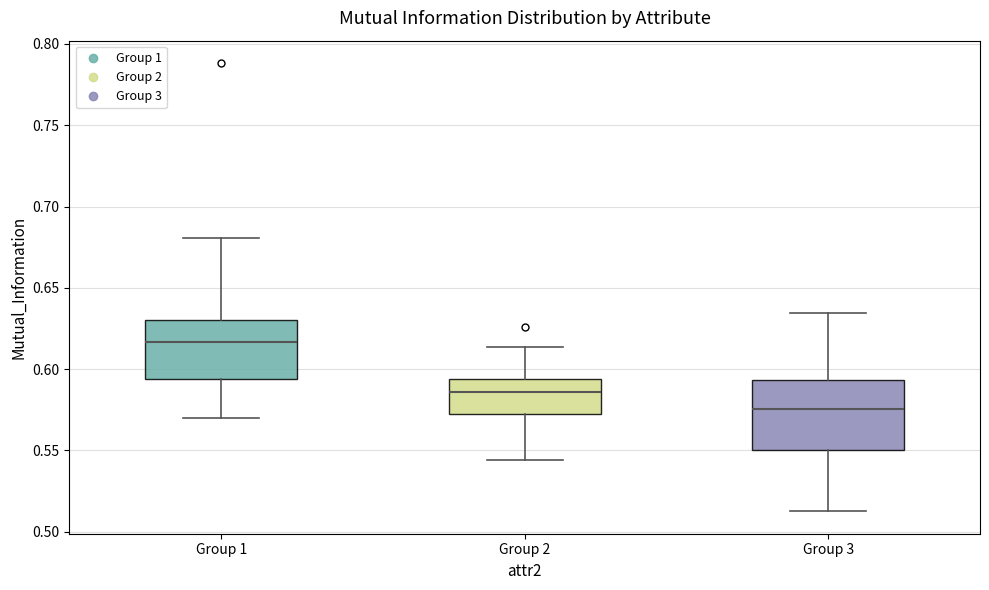

Where does the lower whisker of the box for Group 2 end on the y-axis? The values are not printed on the chart, so give them approximately, as read against the axis.

0.545